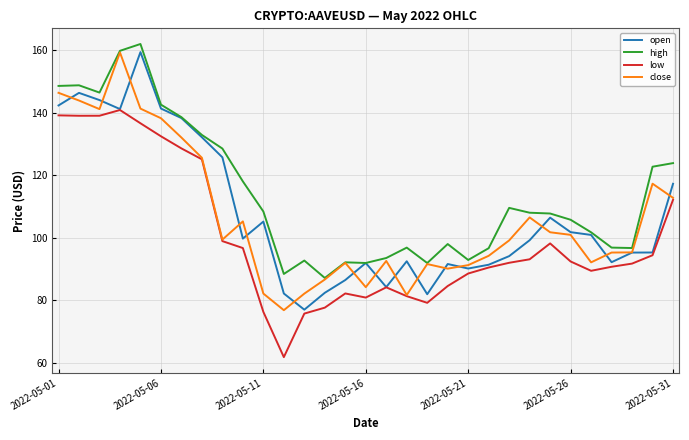

Which series has the largest total across all categories?

high